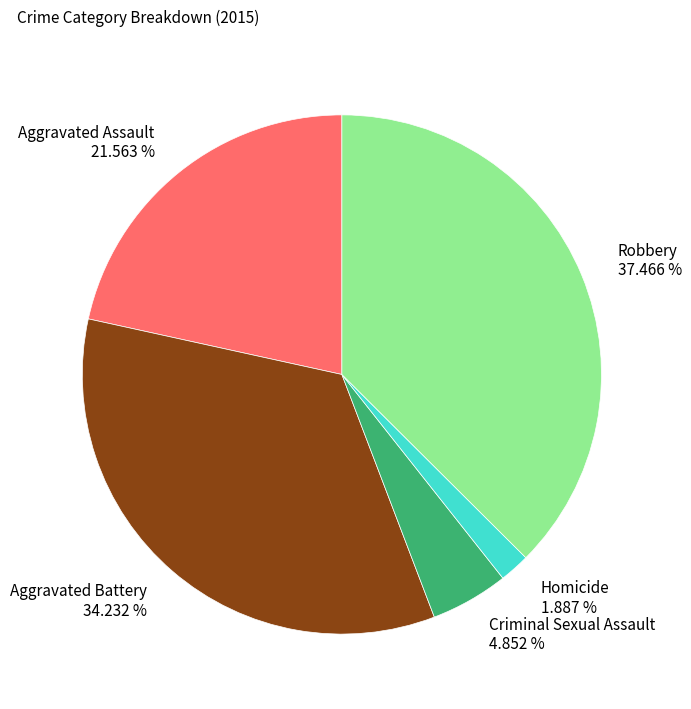

Rank the categories by value from highest to lowest.

Robbery, Aggravated Battery, Aggravated Assault, Criminal Sexual Assault, Homicide